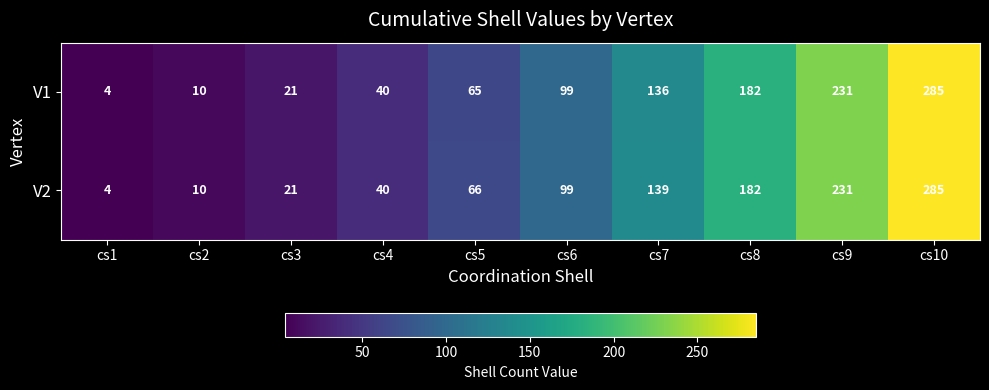

What is the sum of all V2 values?

1077